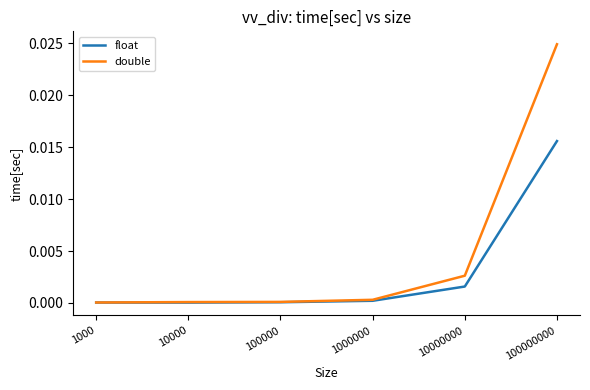

What are all the series names shown in the legend?

float, double